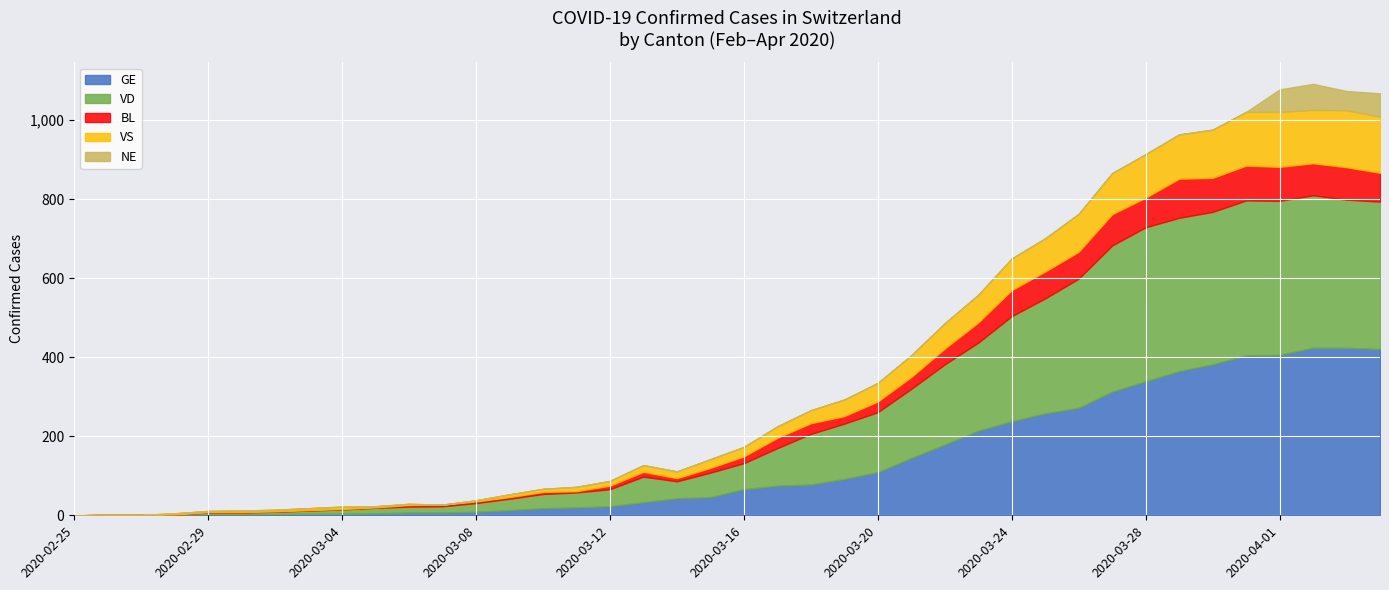

True or false: BL and NE intersect in this chart.

False